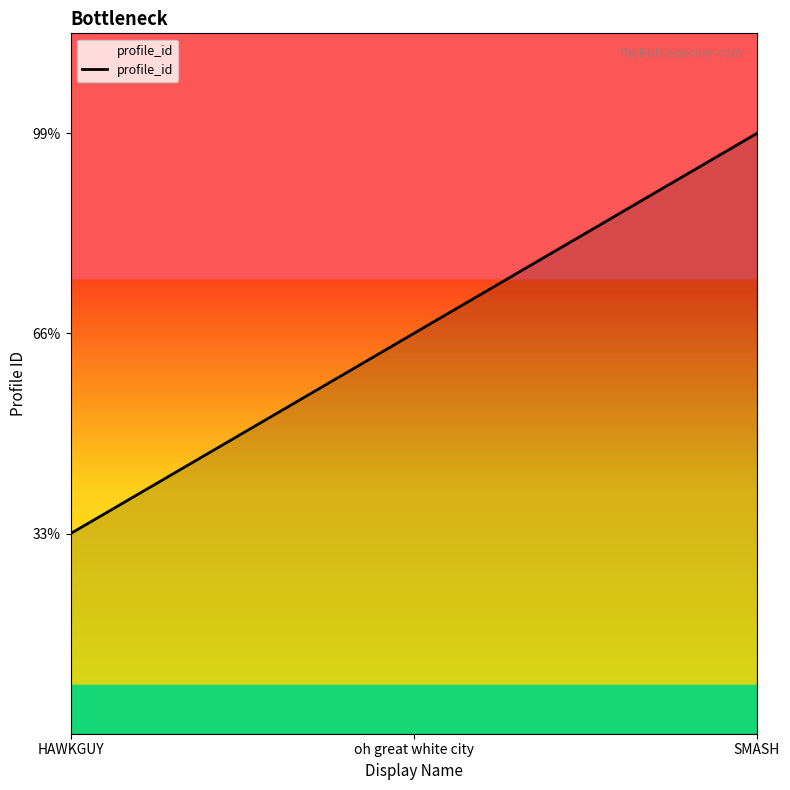

True or false: the data shows 1 at HAWKGUY.

True